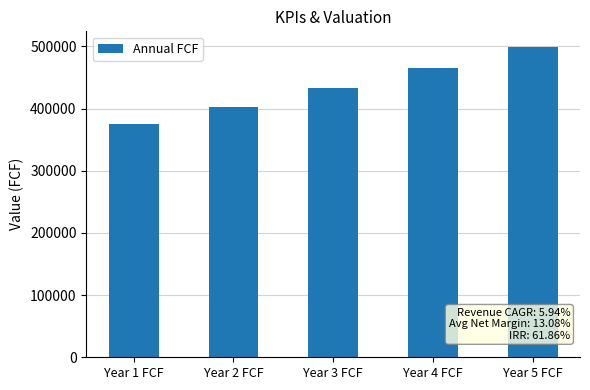

What is the change in value from Year 2 FCF to Year 3 FCF?

+29808